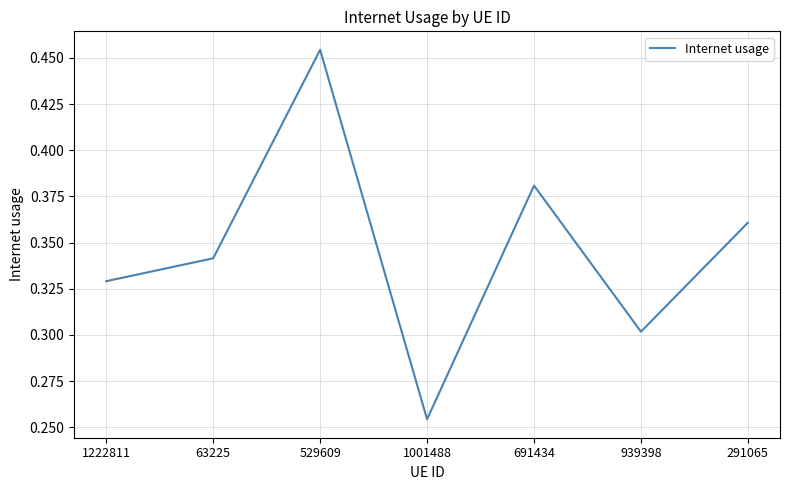

How many series are shown in this chart?

1